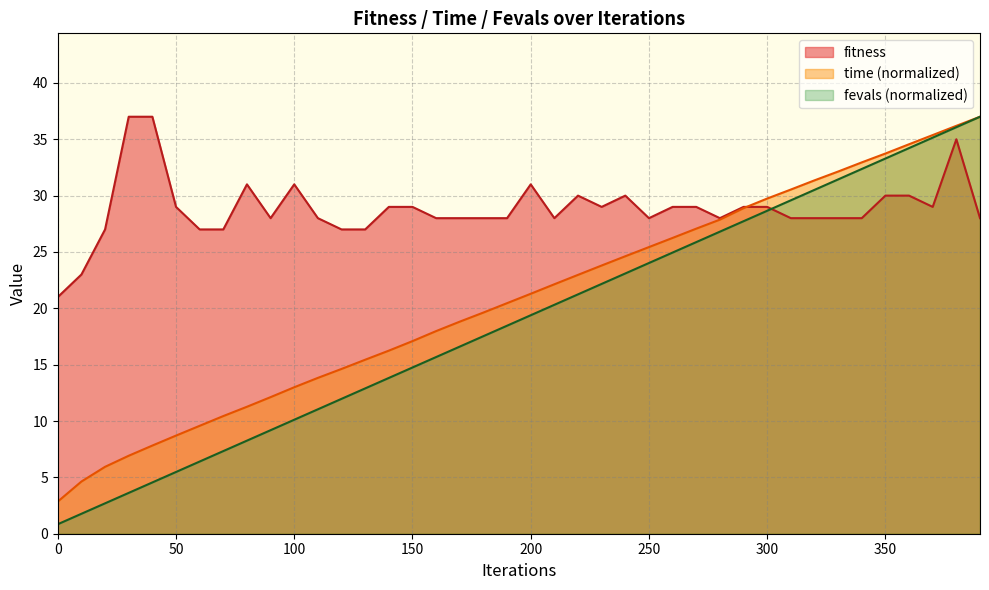

List the series in order of their peak value, highest first.

fitness, time, fevals